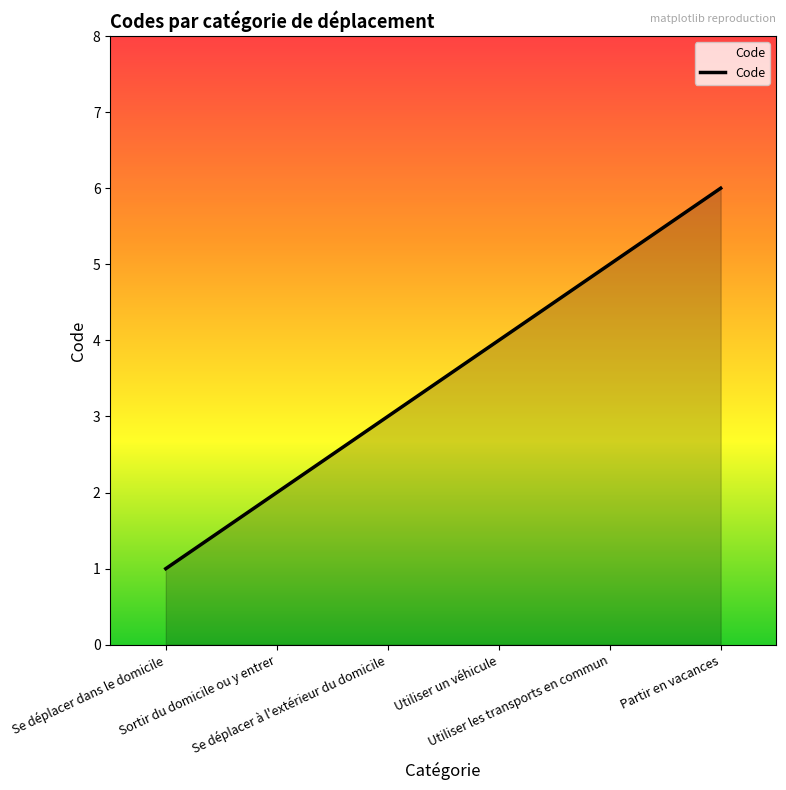

What is the difference between the second highest and second lowest values?

3